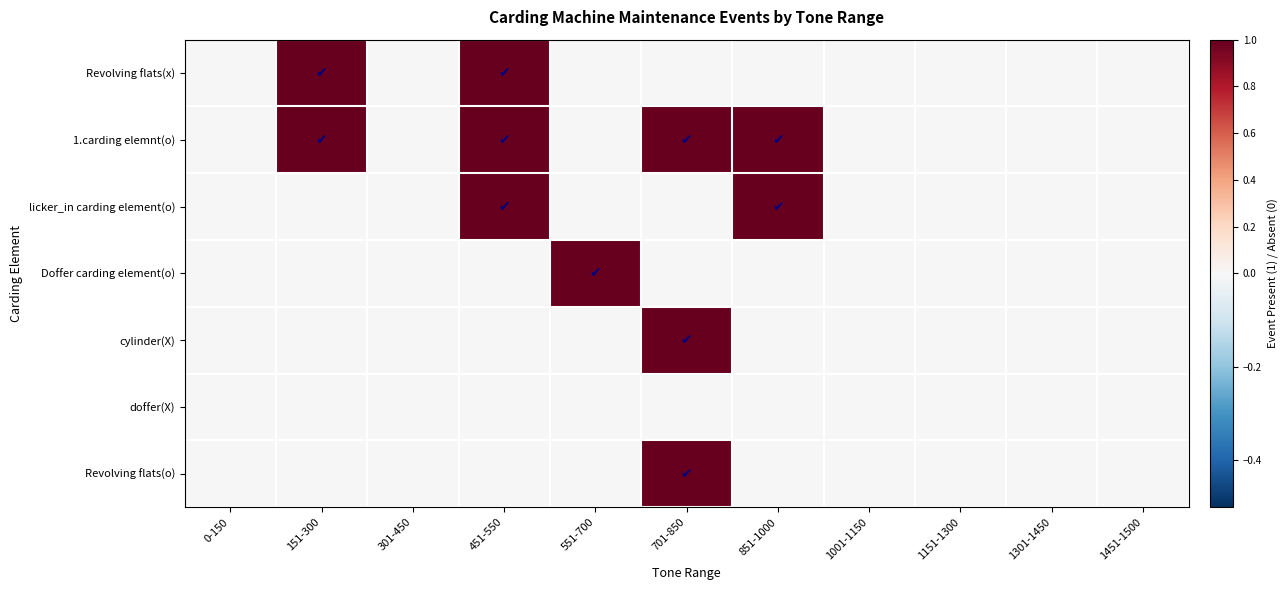

Rank the series at 0-150 from lowest to highest value.

Revolving flats(x), 1.carding elemnt(o), licker_in carding element(o), Doffer carding element(o), cylinder(X), doffer(X), Revolving flats(o)